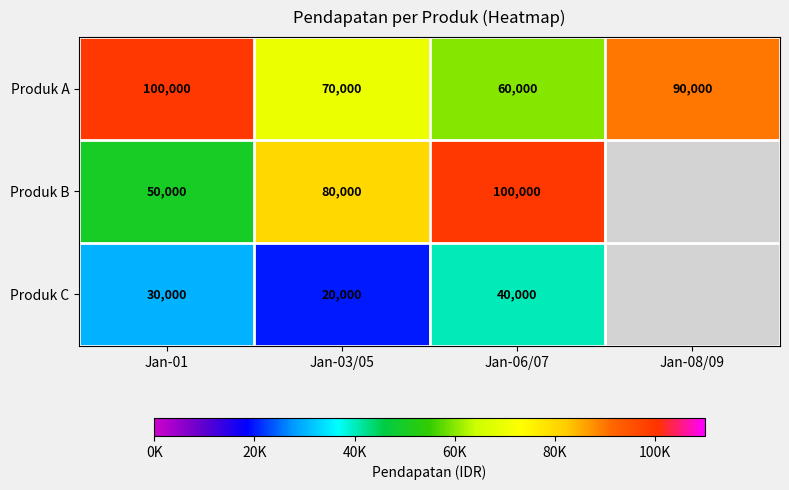

What is the average value of the Produk A series?

80000